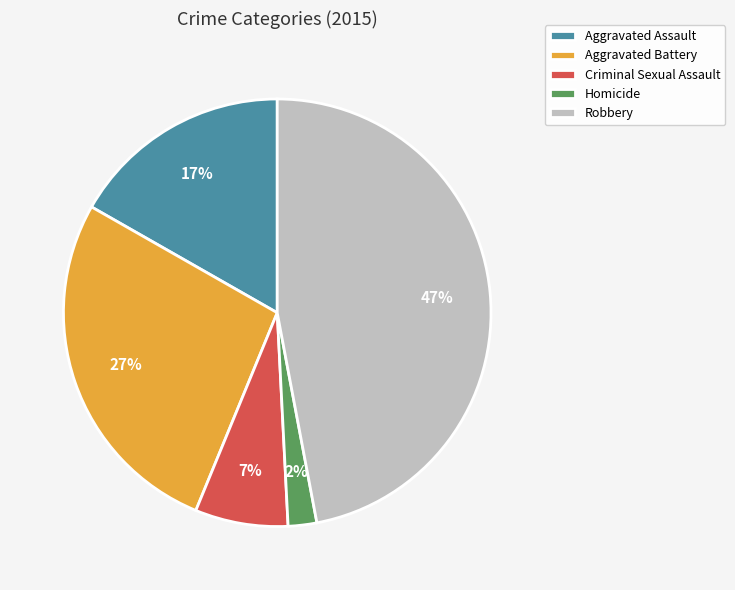

Which has a higher value, Aggravated Battery or Homicide?

Aggravated Battery